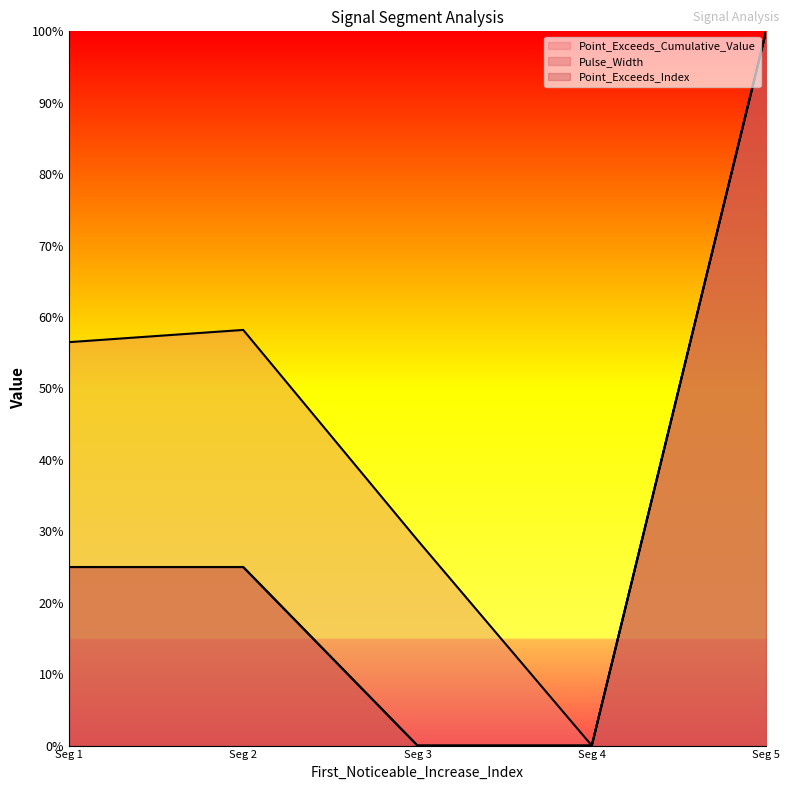

Does the chart display data point markers on the line(s)?

No